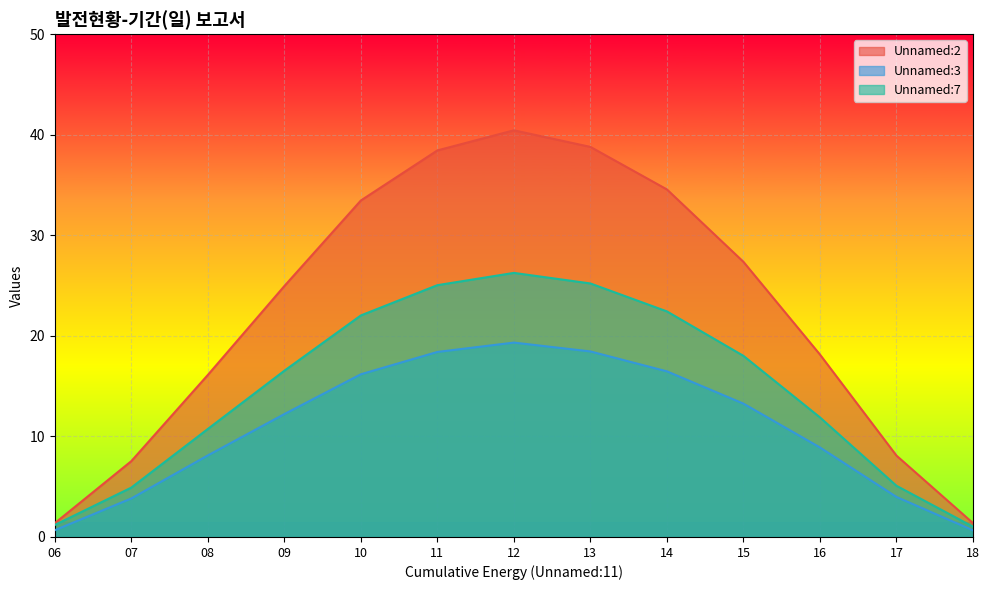

What is the value of the Unnamed:3 point at the 3rd from the left?

8.1